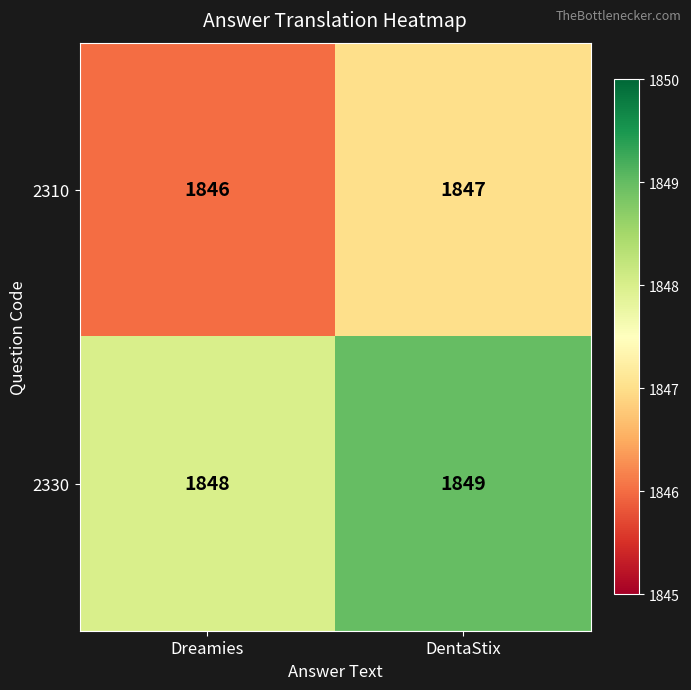

Reading left to right, list all the values displayed in this chart.

2310: 1846	1847
2330: 1848	1849